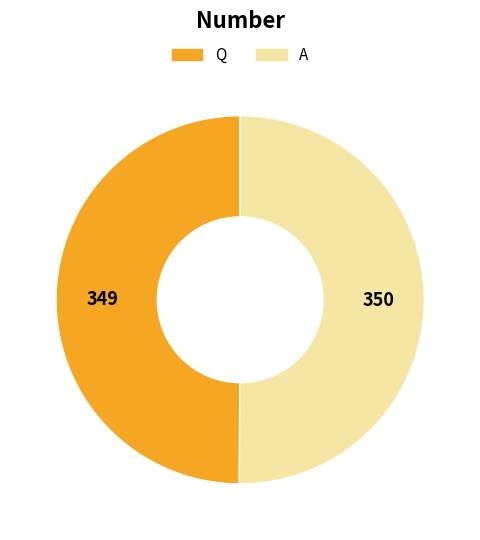

How many segments does this pie chart have?

2